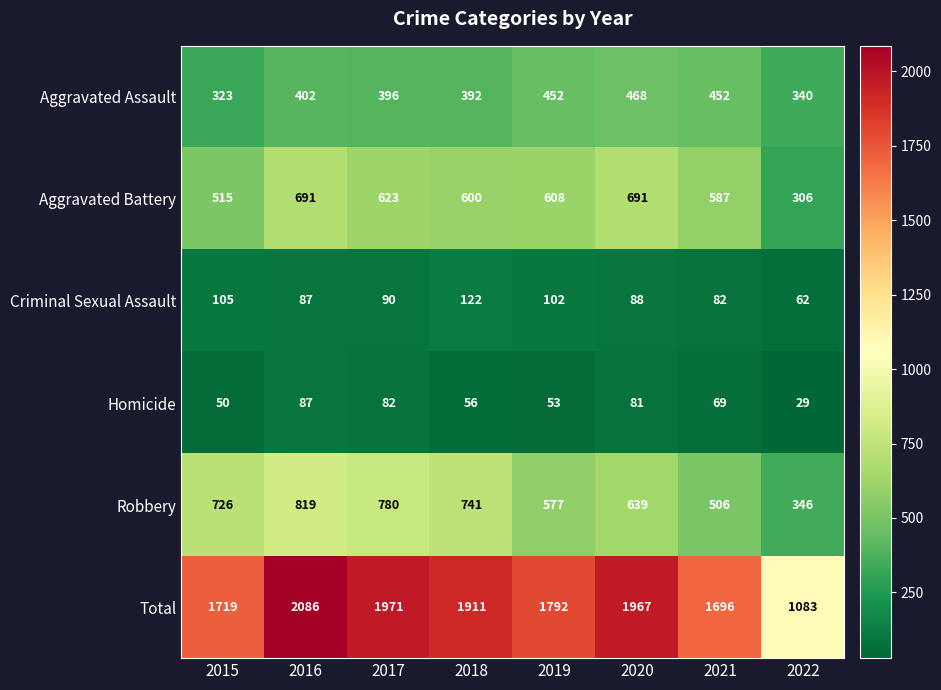

Which category has the lowest value in the Aggravated Assault series?

2015